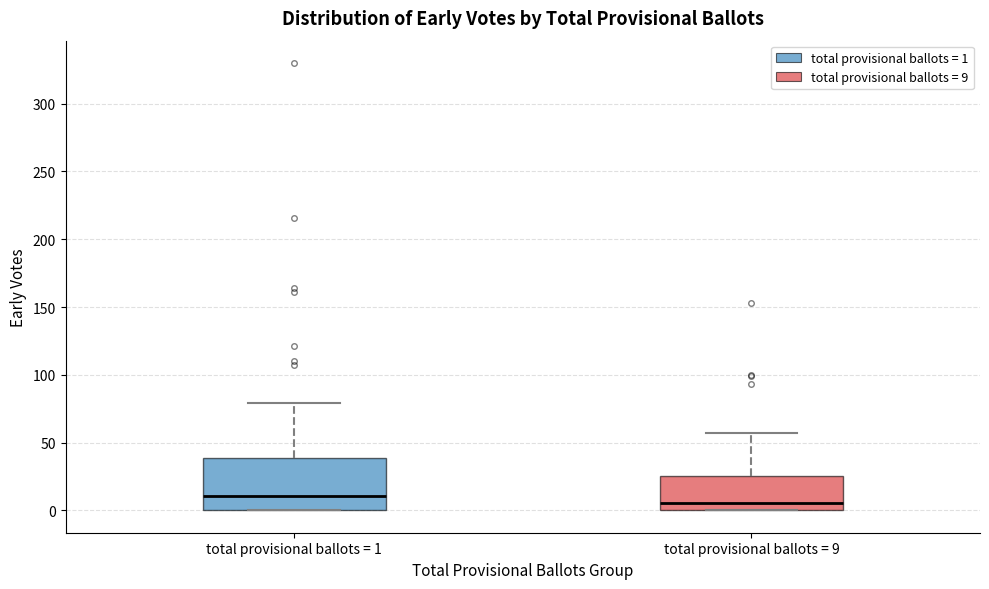

Reading left to right, transcribe this box plot: for each box, give where its median line is, the range the box spans, and where its two whiskers end, as read against the y-axis. The values are not printed on the chart, so give them approximately, as read against the axis.

total provisional ballots = 1: median 10, box 0 to 40, whiskers 0 to 80
total provisional ballots = 9: median 5, box 0 to 25, whiskers 0 to 55